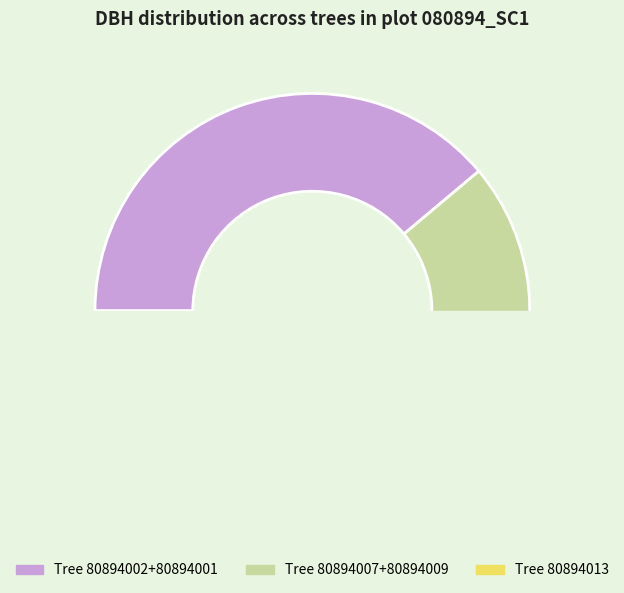

Count the number of slices in the pie.

5